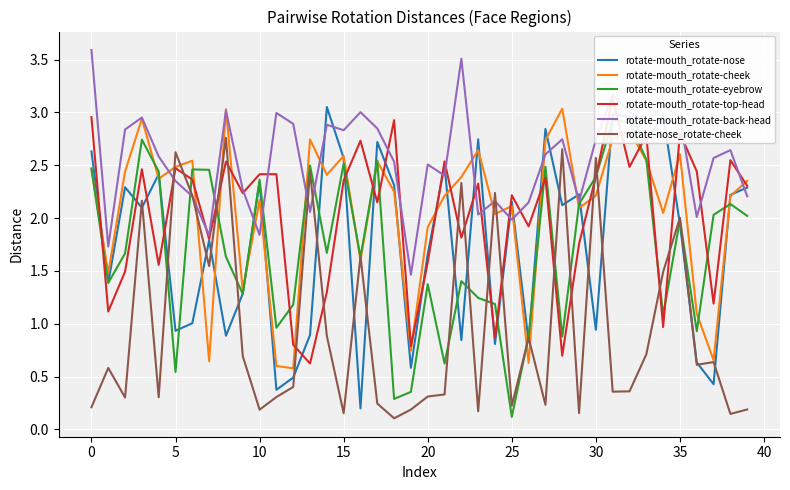

The value of rotate-mouth_rotate-cheek at 35 is 4.5. True or false?

False